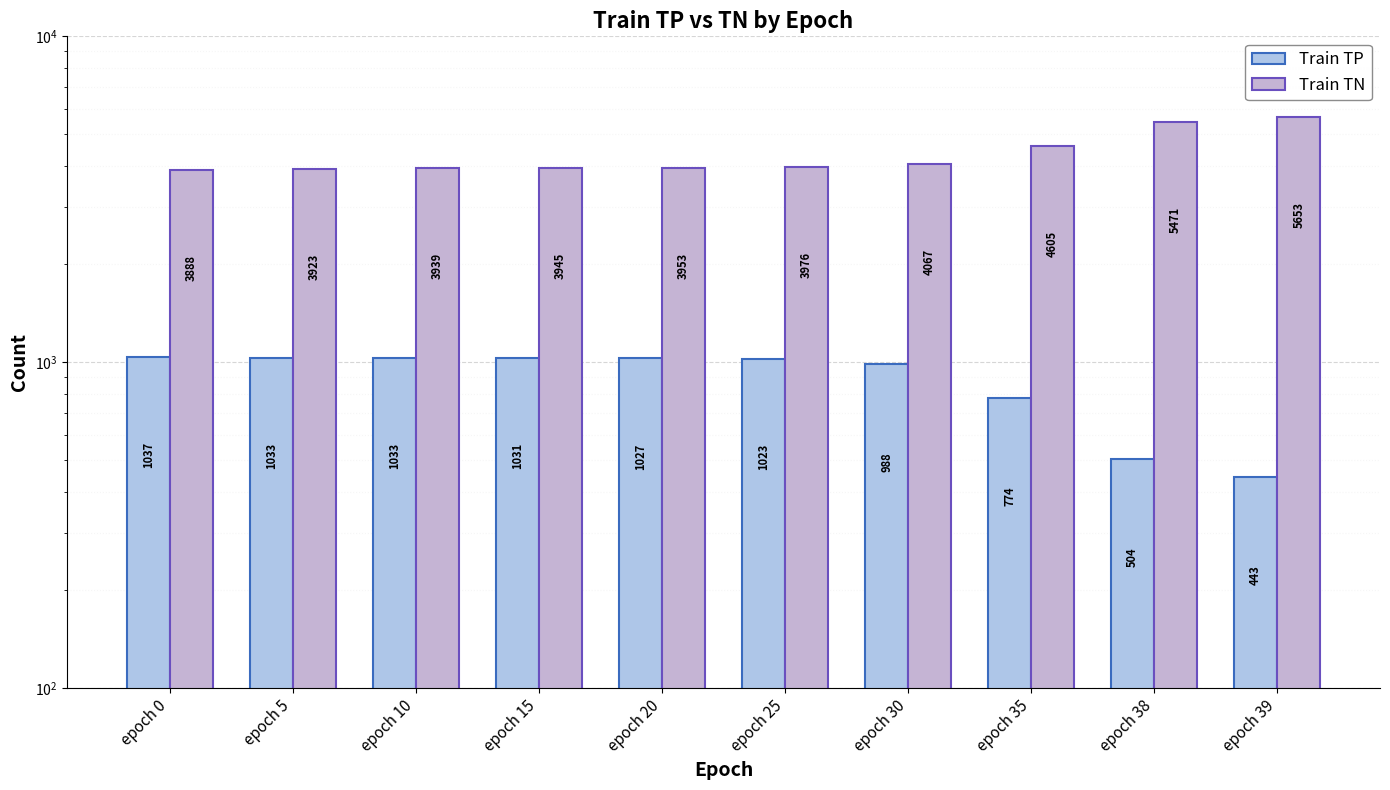

What is the difference between the Train TN values at epoch 0 and epoch 39?

1765